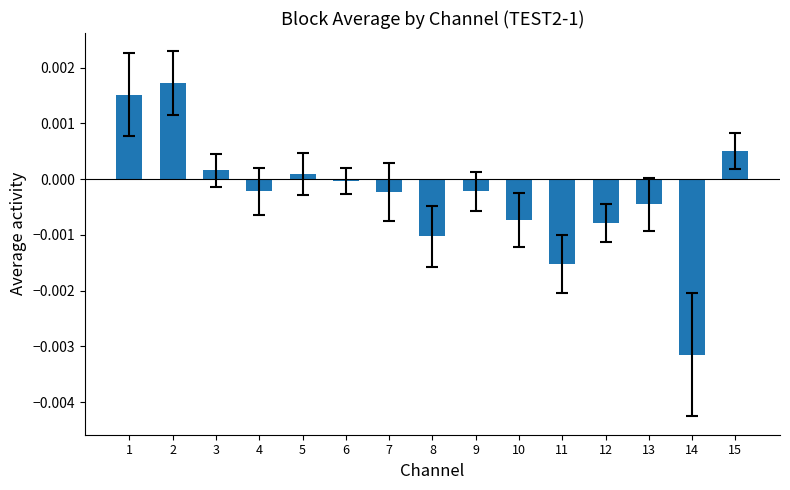

The chart shows a value of -0.0 at 13. True or false?

True